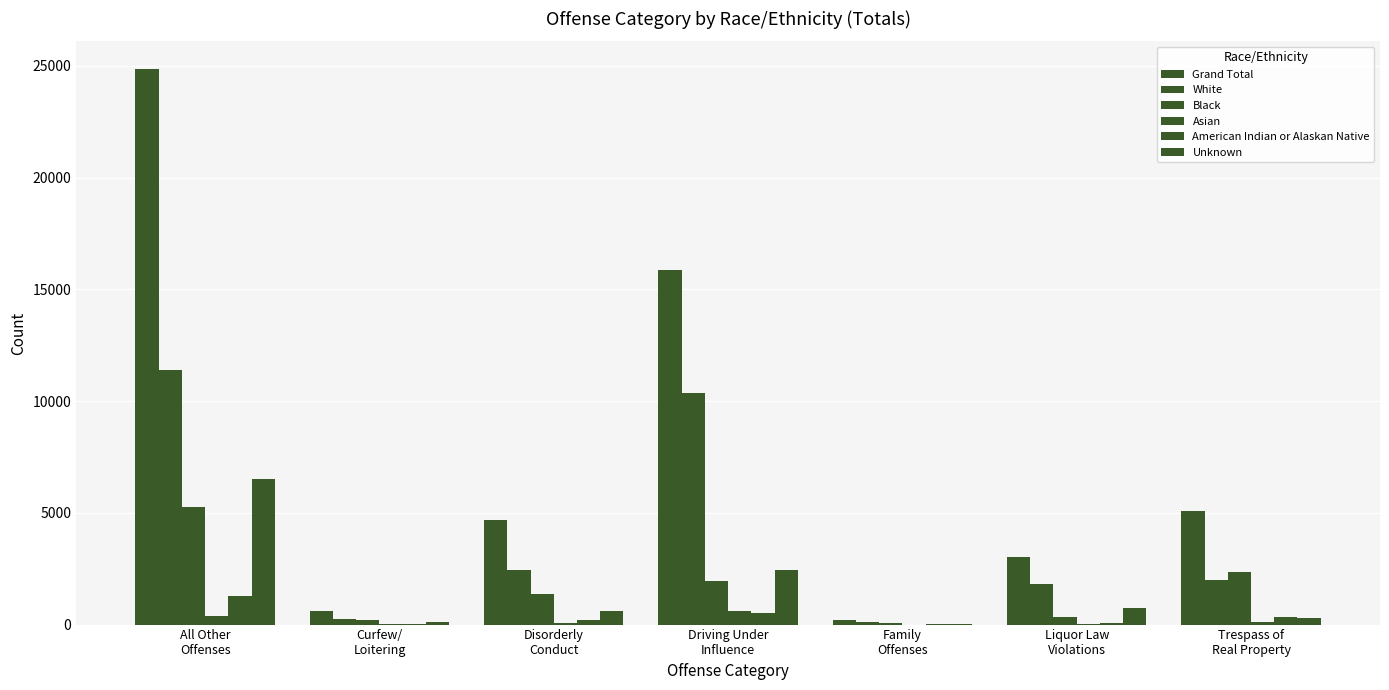

Where does the American Indian or Alaskan Native series first go above 219?

All Other
Offenses